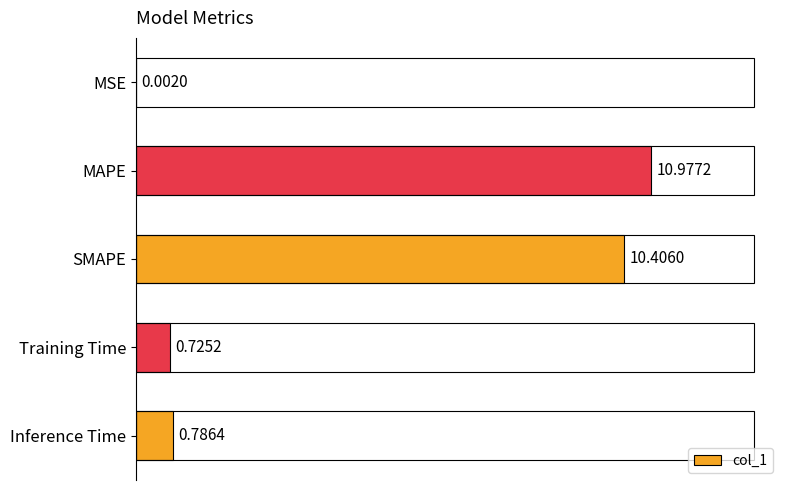

Which label corresponds to the largest value in the chart?

MAPE